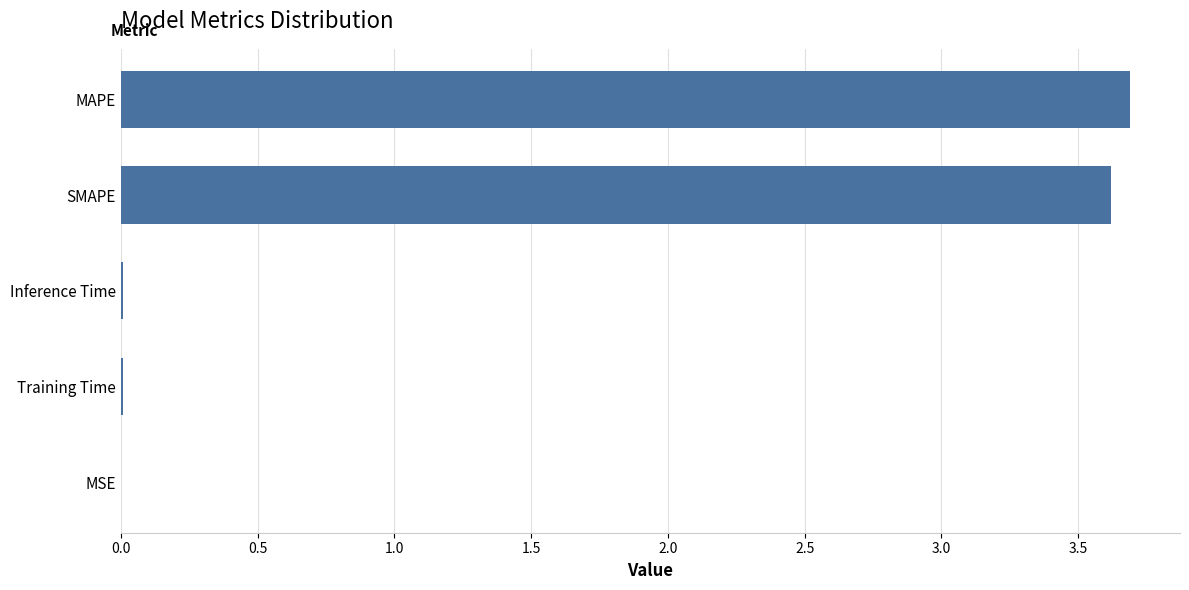

What is the greatest value displayed?

3.7